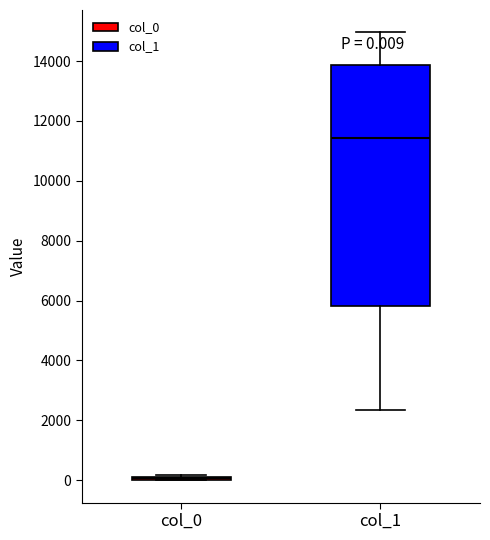

Comparing the boxes themselves (not the whiskers), which one is the tallest?

col_1